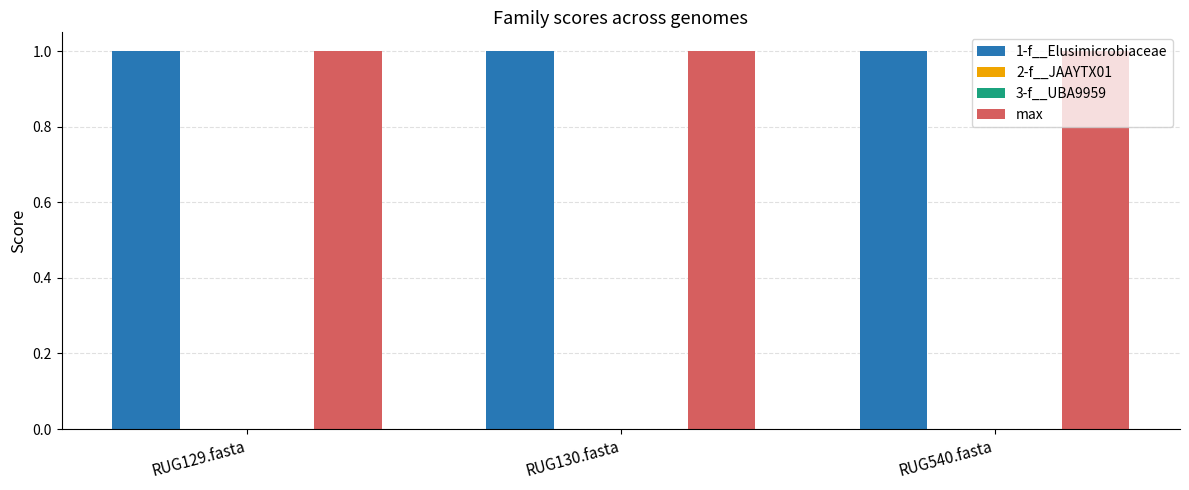

What position from the left is RUG540.fasta?

3